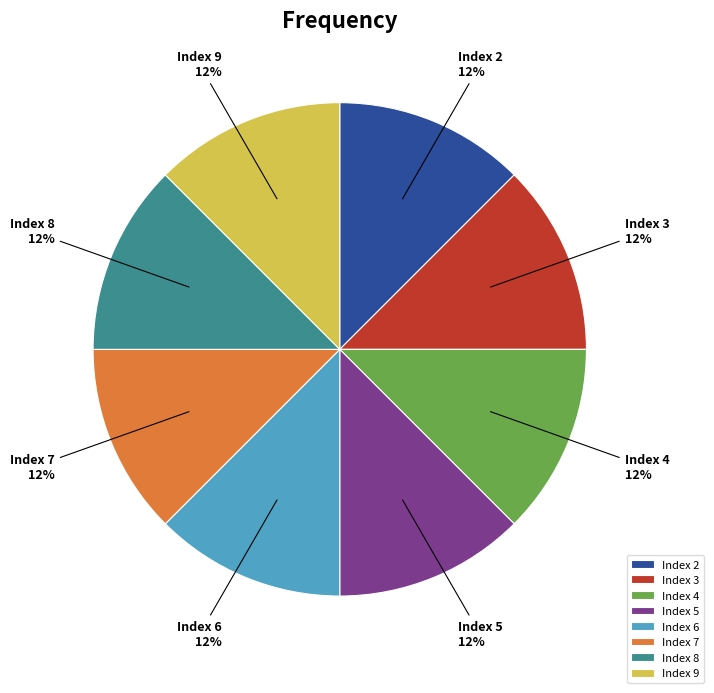

Is it true that Index 9 is 6% of the pie?

False